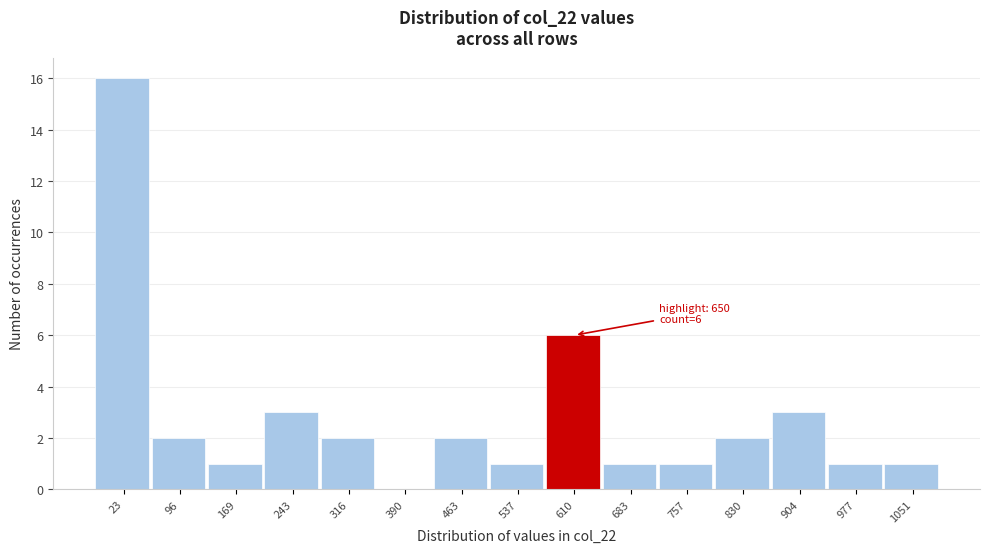

Reading right to left, what are all the values shown in this chart?

1051=1	977=1	904=3	830=2	757=1	683=1	610=6	537=1	463=2	390=0	316=2	243=3	169=1	96=2	23=16